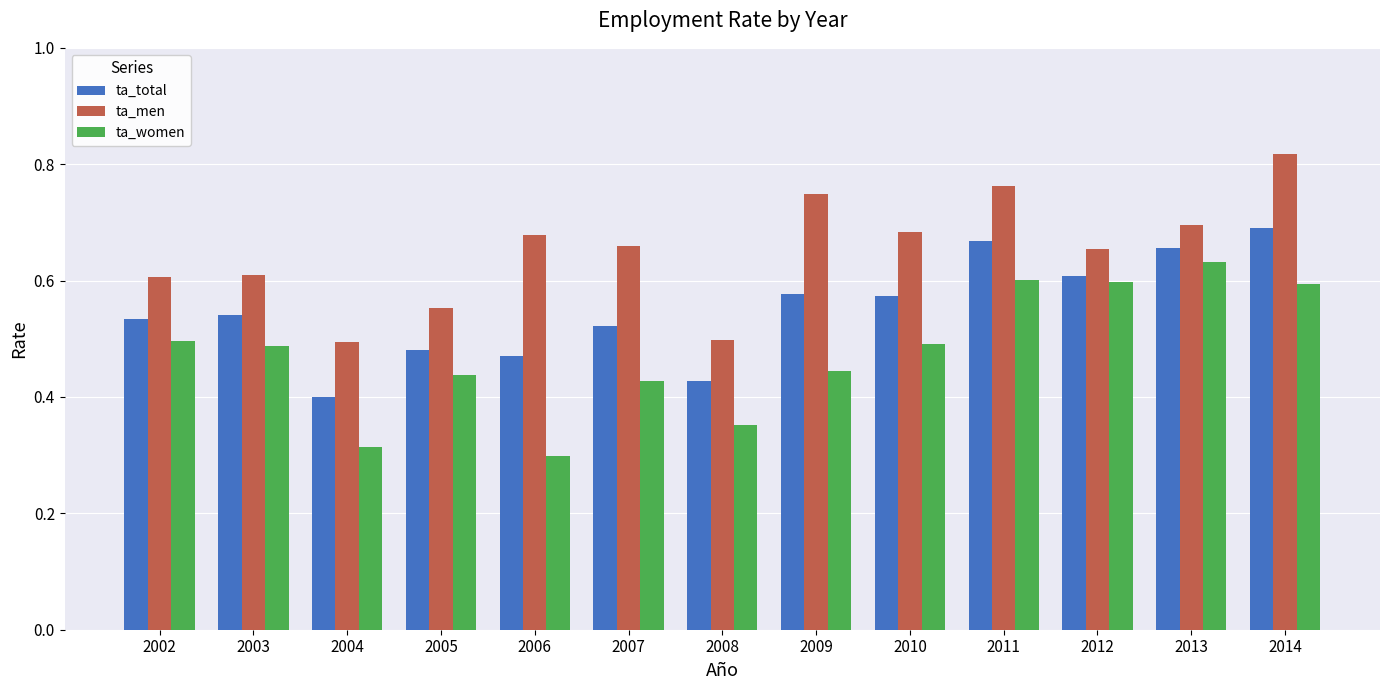

At which label does ta_total reach its peak?

2014